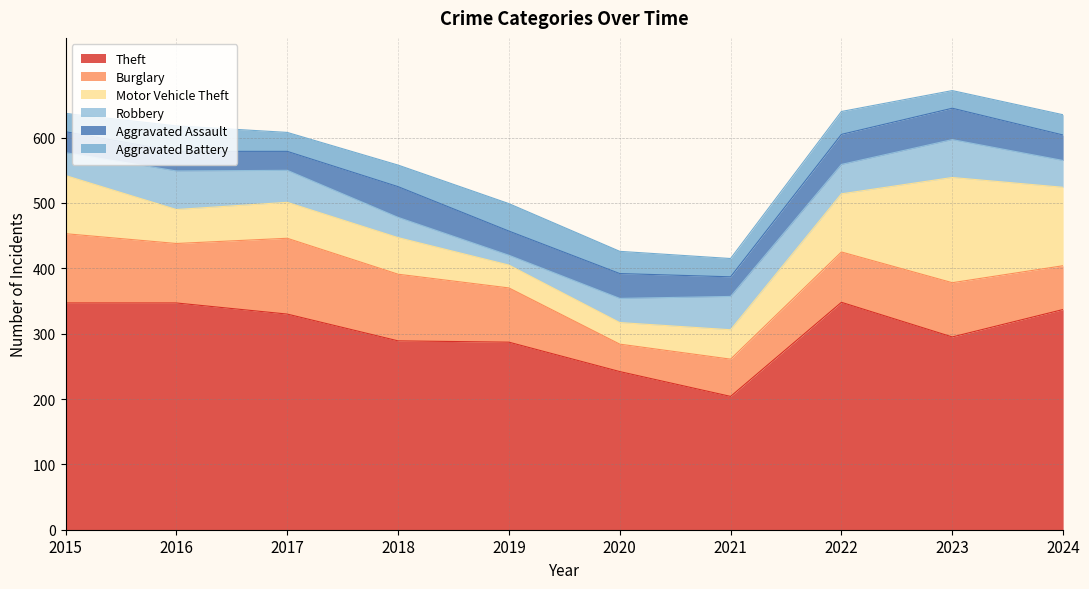

Which label corresponds to the smallest value in the chart?

2019